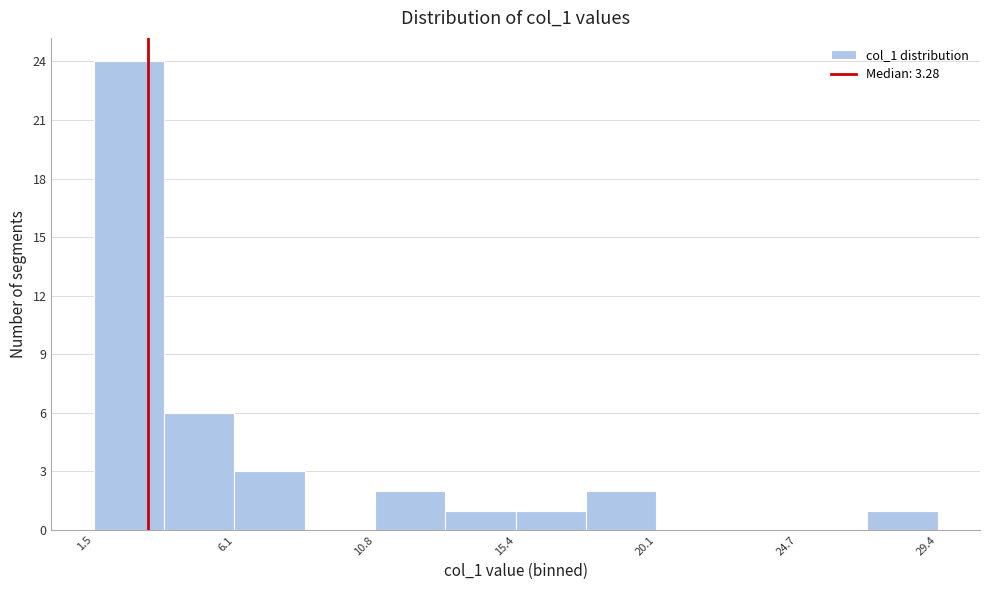

What is the height of the bar covering 15.5 to 18.0 on the x-axis? Neither the bar edges nor the heights are printed on the chart, so give them approximately, as read against the axes.

1